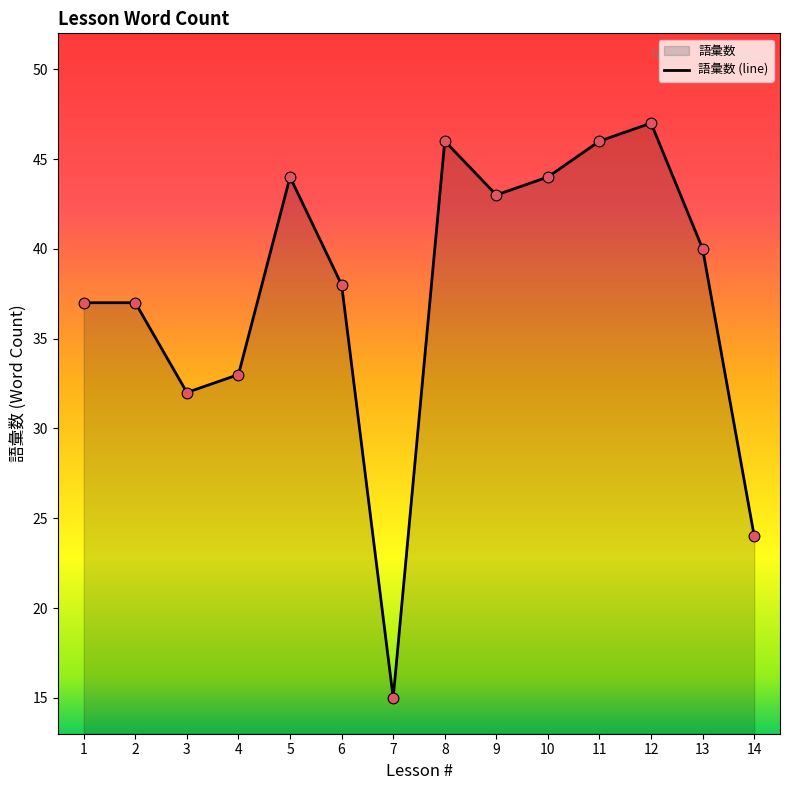

Approximately how many times larger is the value at 10 compared to 1?

1.2